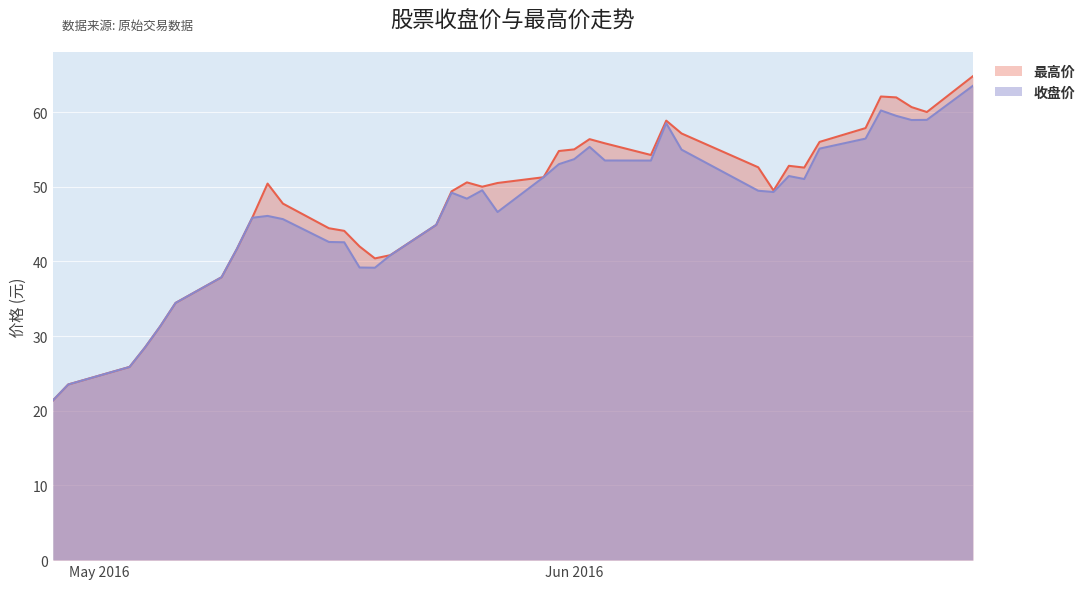

What is the highest value of the 最高价 series?

64.8